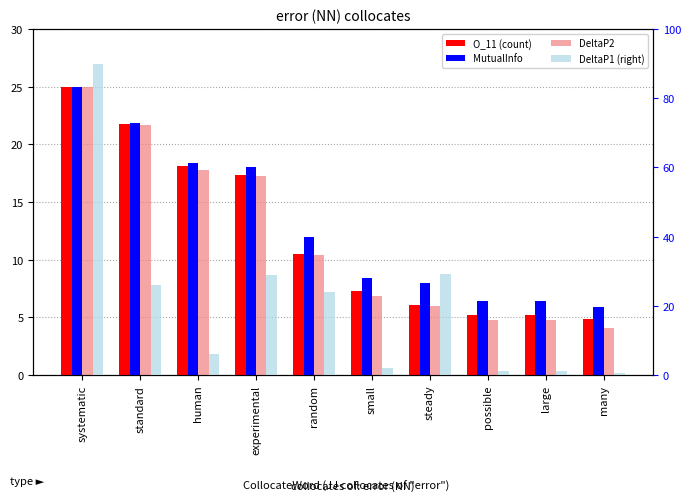

What is the difference between the maximum and second lowest values in the O_11 (count) series?

19.8